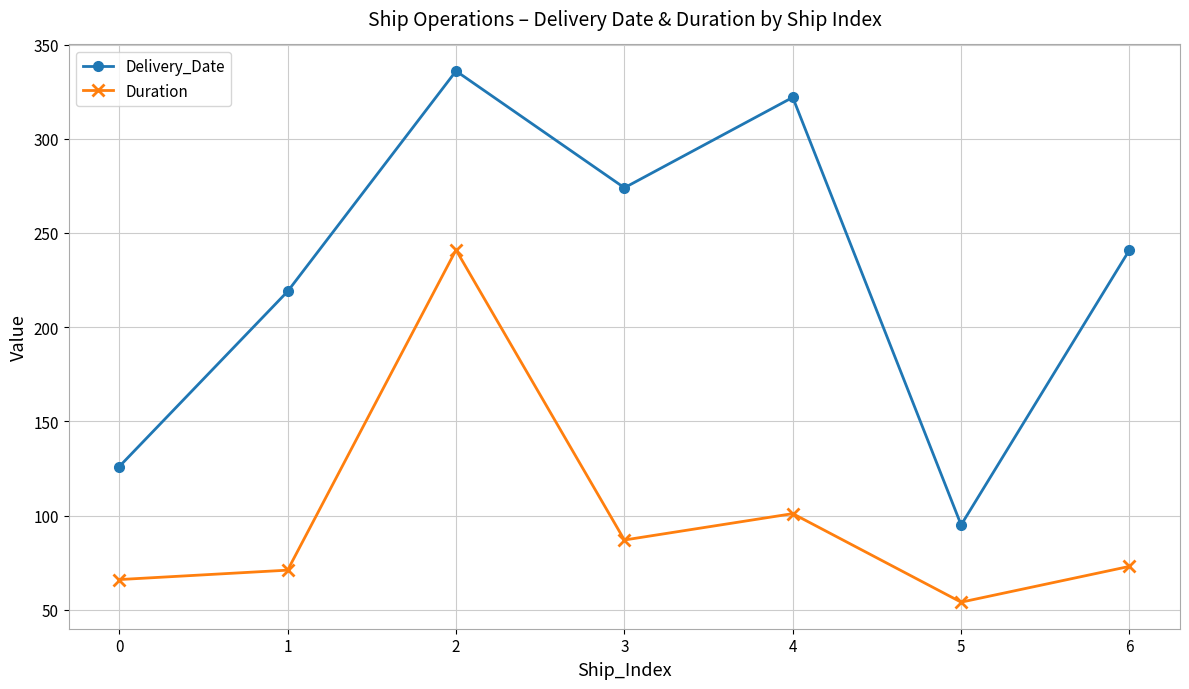

Is this an area chart (filled region under the line)?

No